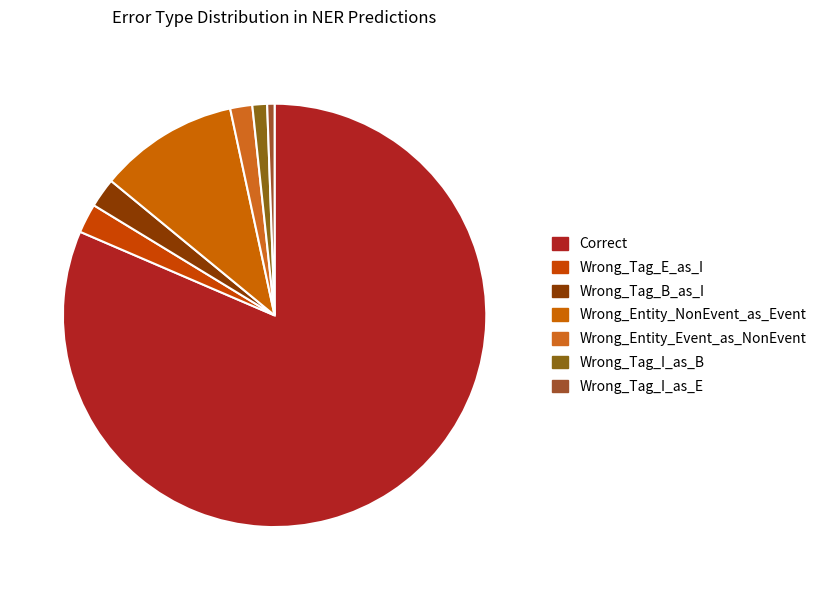

True or false: Correct accounts for 81% of the total.

True